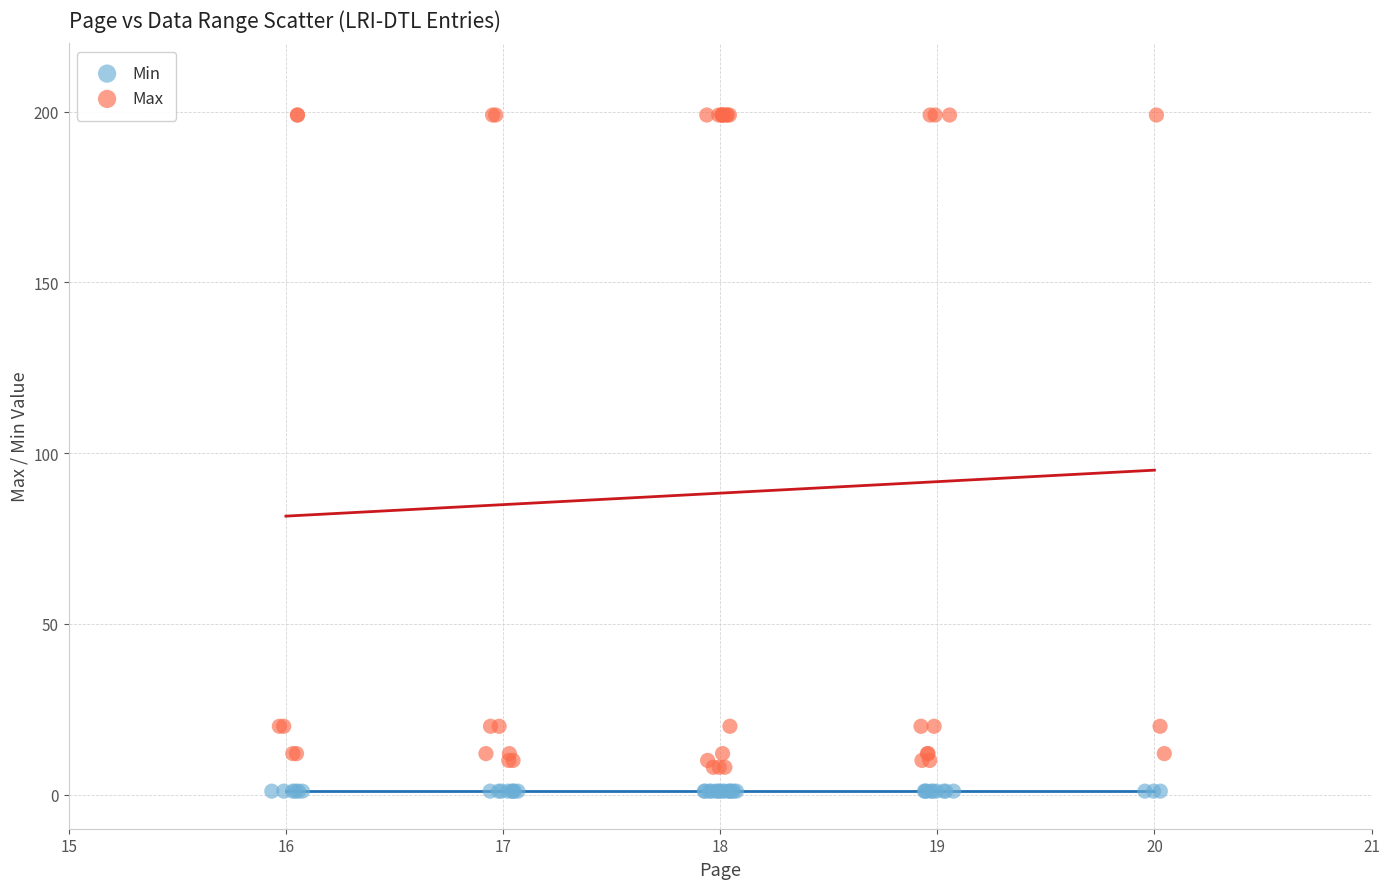

Which series reaches the maximum Y coordinate?

Max